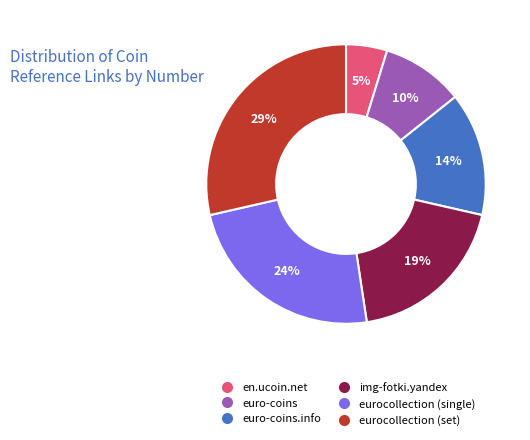

To the nearest percent, what is the average slice percentage?

17%